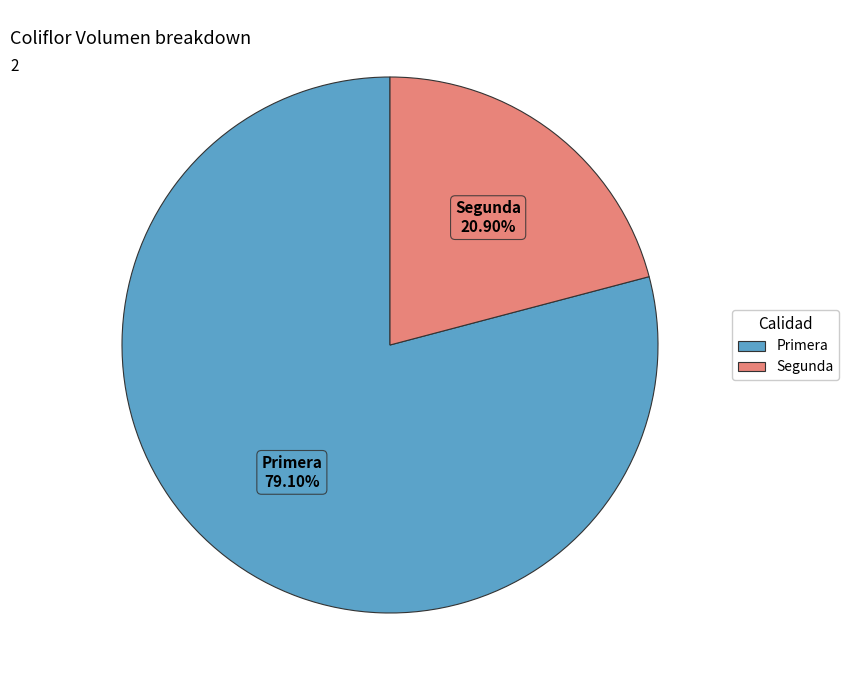

The Segunda slice represents 33% of the pie. True or false?

False